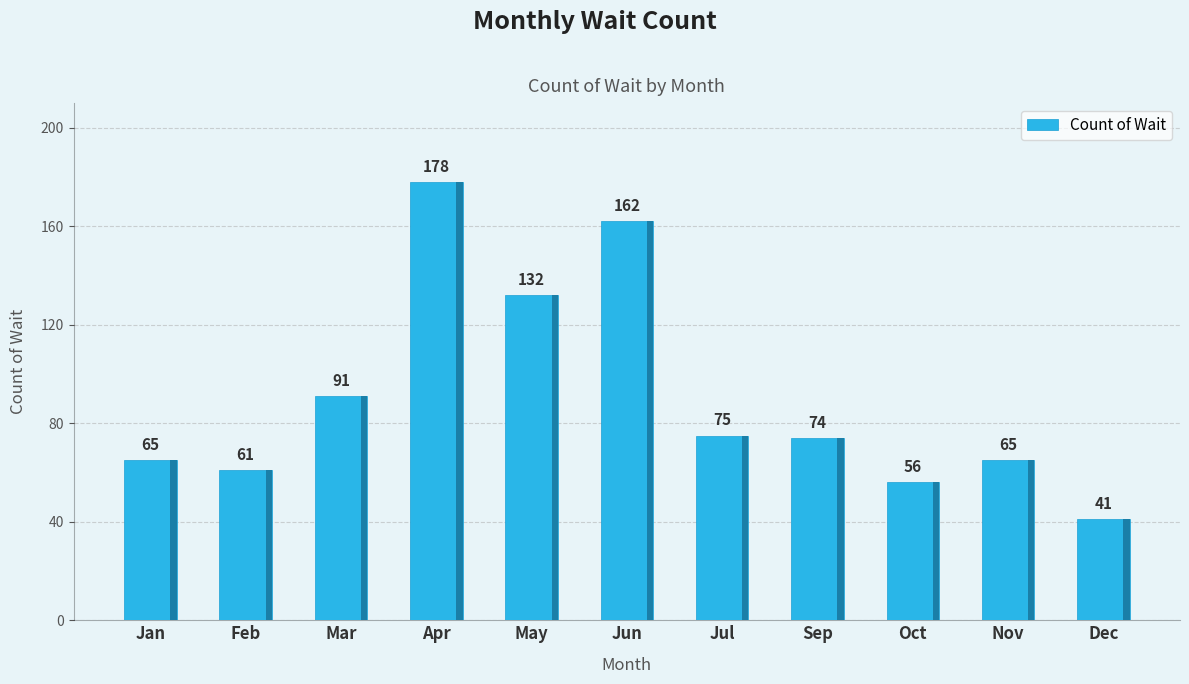

What is the label of the 4th bar from the right?

Sep